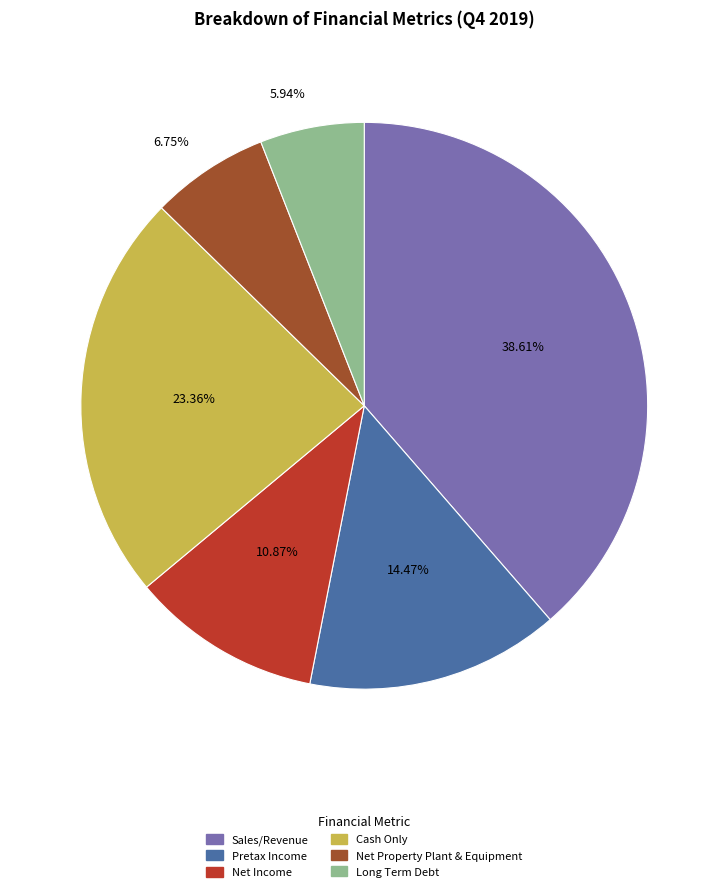

To the nearest percent, what is the difference between the Net Property Plant & Equipment and Long Term Debt slice percentages?

1%